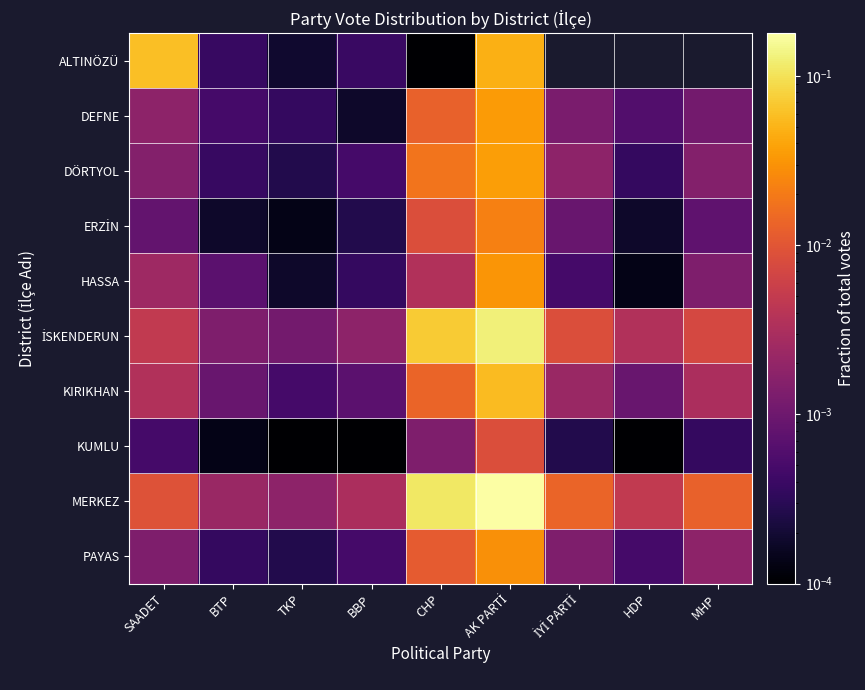

At how many categories does at least one series exceed 0?

9